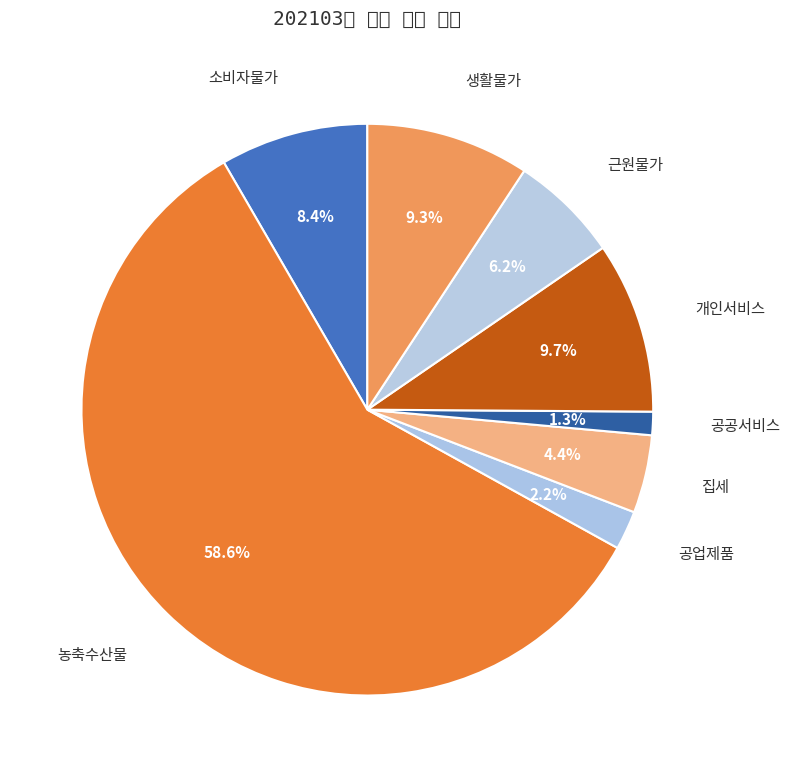

Between 개인서비스 and 농축수산물, which is larger?

농축수산물